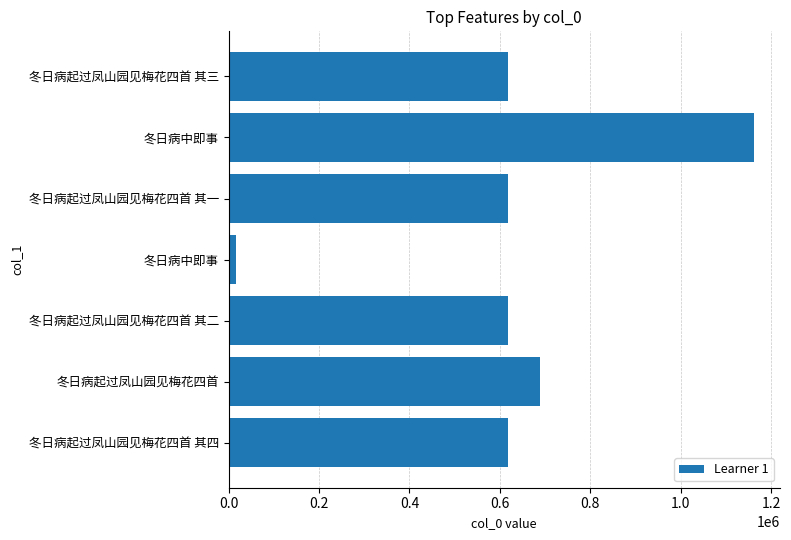

How many values are below 618587?

3